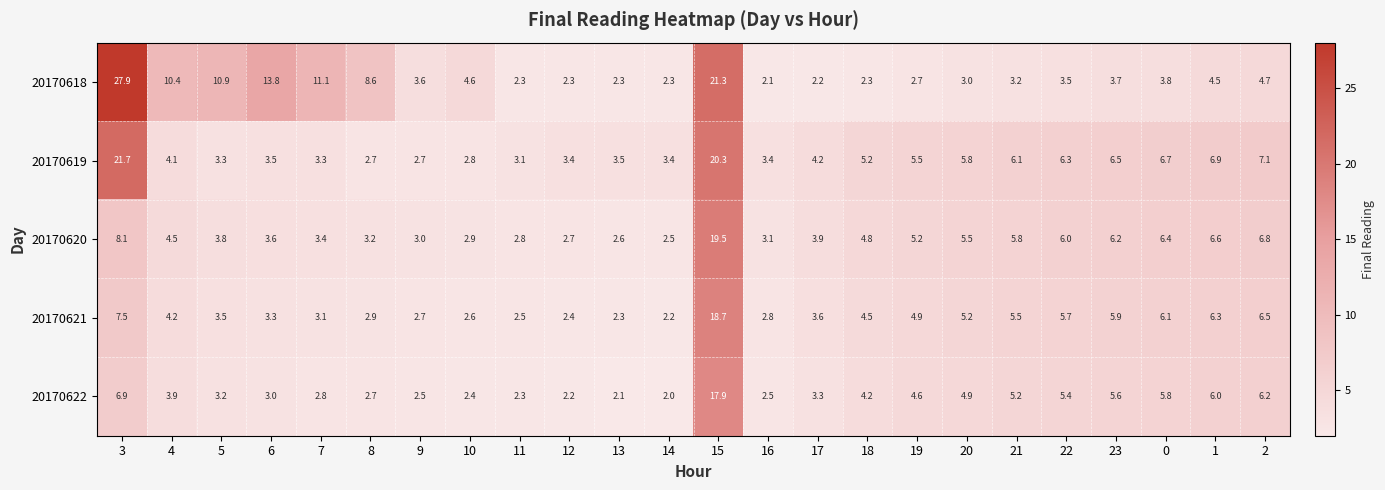

What is the highest value of the 20170618 series?

27.9